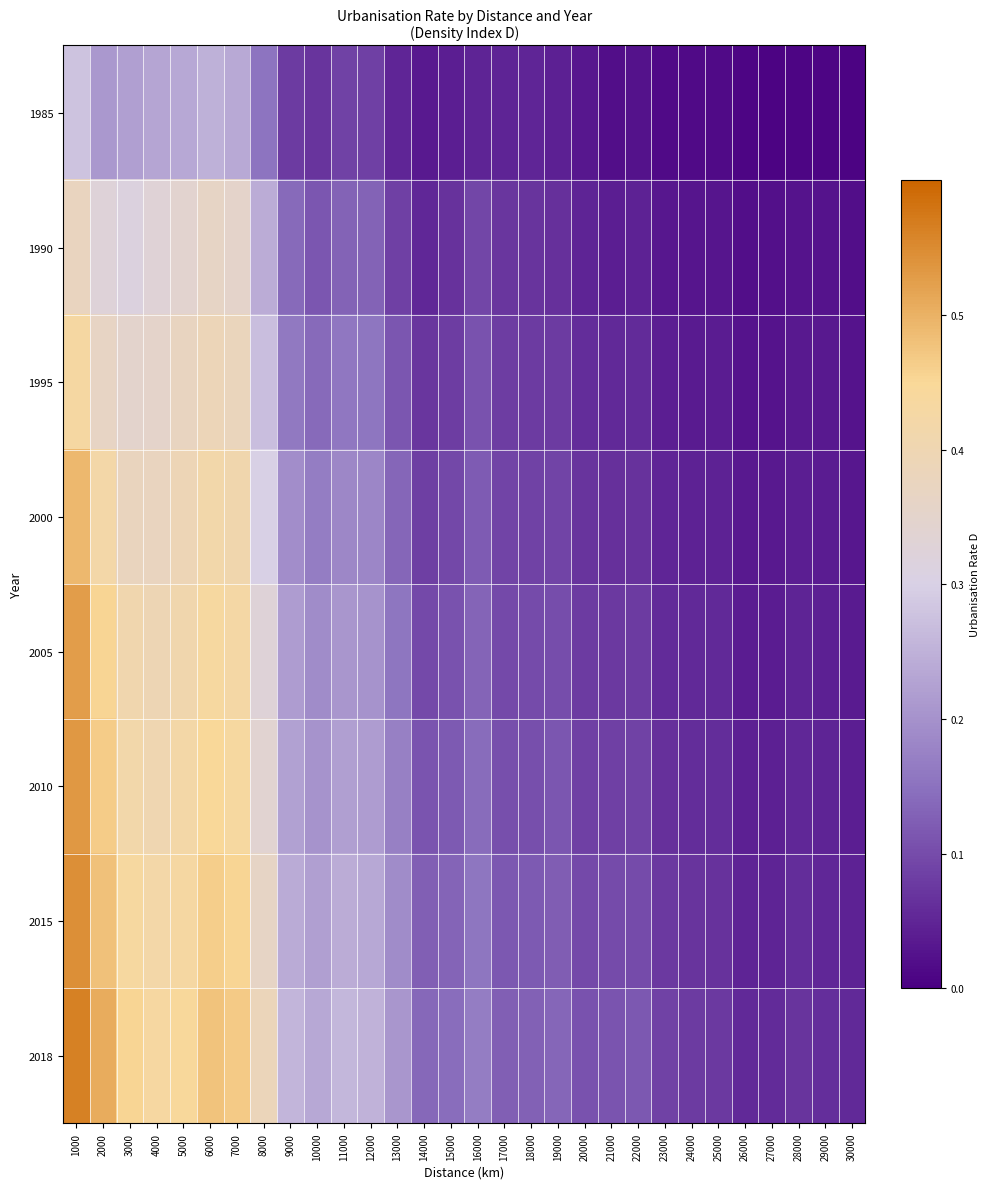

At how many categories does at least one series exceed 0?

30